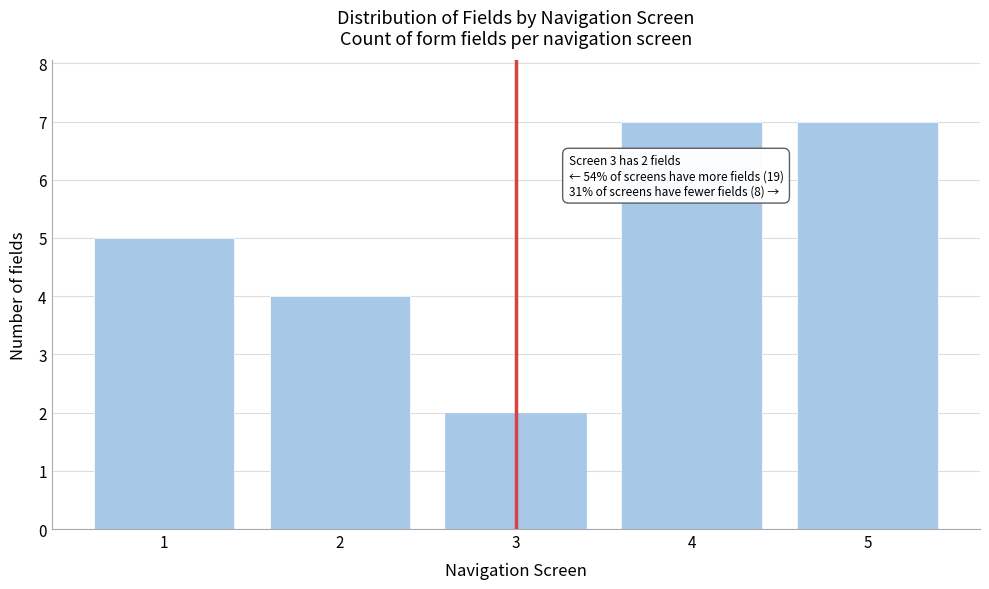

Reading right to left, transcribe all the data shown in this chart.

5=7	4=7	3=2	2=4	1=5